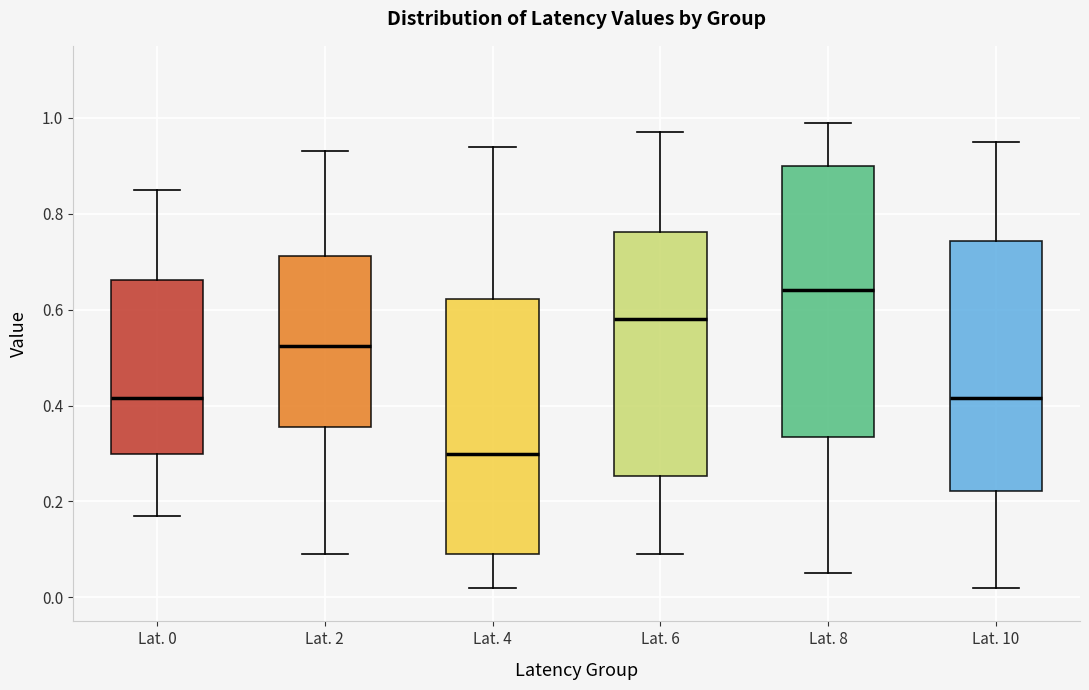

Reading left to right, read every box against the y-axis: the position of its median line, the range the box covers, and the ends of its whiskers. The values are not printed on the chart, so give them approximately, as read against the axis.

Lat. 0: median 0.42, box 0.30 to 0.66, whiskers 0.18 to 0.86
Lat. 2: median 0.52, box 0.36 to 0.72, whiskers 0.10 to 0.94
Lat. 4: median 0.30, box 0.10 to 0.62, whiskers 0.02 to 0.94
Lat. 6: median 0.58, box 0.26 to 0.76, whiskers 0.10 to 0.98
Lat. 8: median 0.64, box 0.34 to 0.90, whiskers 0.06 to 1.00
Lat. 10: median 0.42, box 0.22 to 0.74, whiskers 0.02 to 0.96